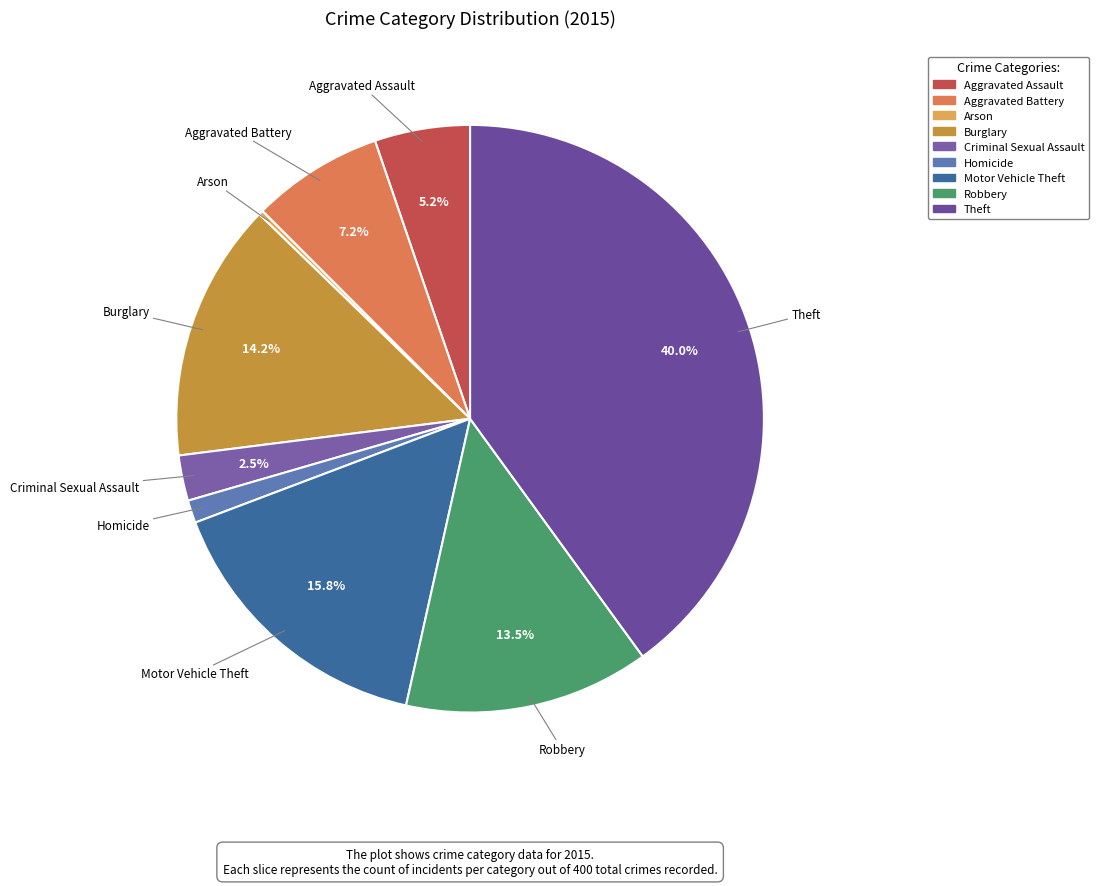

Does Theft account for over 50% of the chart?

No